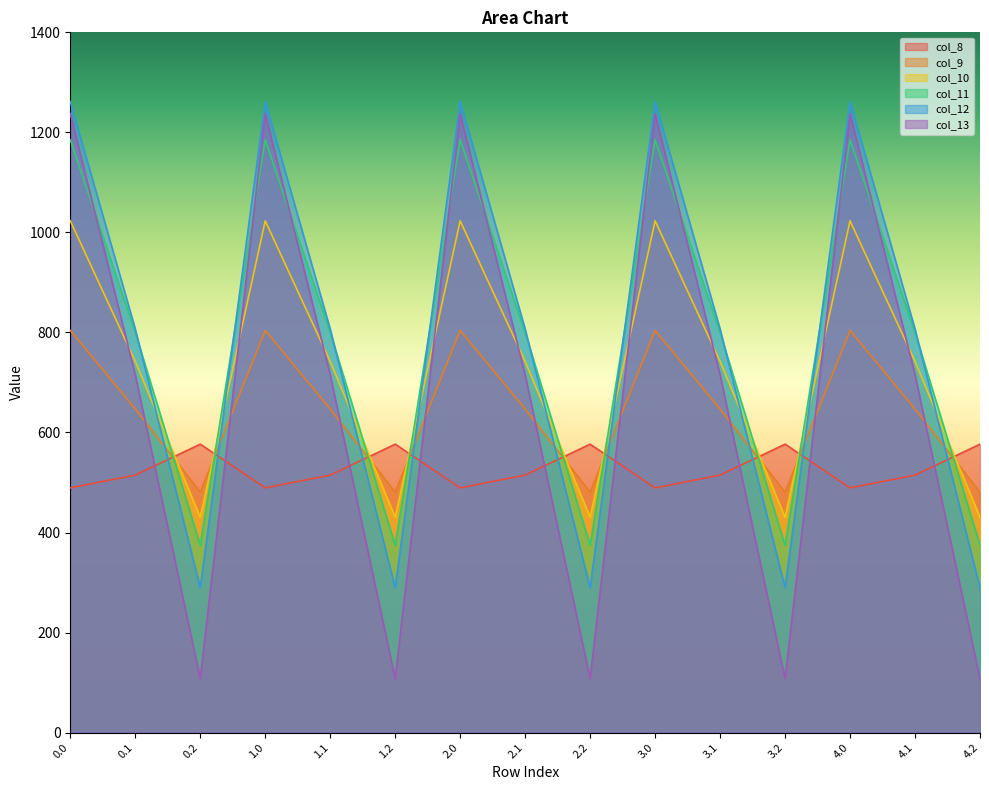

How many interior local valleys does the col_10 series have?

4